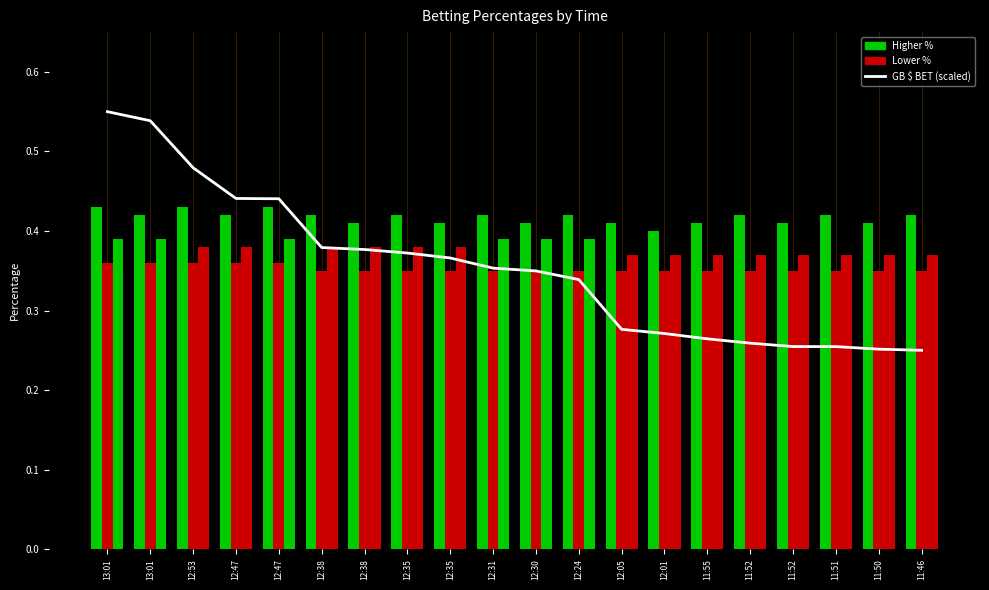

Reading left to right, transcribe all the data shown in this chart.

GB $ BET (scaled): 13:01=0.6	13:01=0.5	12:53=0.5	12:47=0.4	12:47=0.4	12:38=0.4	12:38=0.4	12:35=0.4	12:35=0.4	12:31=0.4	12:30=0.3	12:24=0.3	12:05=0.3	12:01=0.3	11:55=0.3	11:52=0.3	11:52=0.3	11:51=0.3	11:50=0.3	11:46=0.2
CASH%: 13:01=0.4	13:01=0.4	12:53=0.4	12:47=0.4	12:47=0.4	12:38=0.4	12:38=0.4	12:35=0.4	12:35=0.4	12:31=0.4	12:30=0.4	12:24=0.4	12:05=0.4	12:01=0.4	11:55=0.4	11:52=0.4	11:52=0.4	11:51=0.4	11:50=0.4	11:46=0.4
TICKET%: 13:01=0.4	13:01=0.4	12:53=0.4	12:47=0.4	12:47=0.4	12:38=0.3	12:38=0.3	12:35=0.3	12:35=0.3	12:31=0.3	12:30=0.3	12:24=0.3	12:05=0.3	12:01=0.3	11:55=0.3	11:52=0.3	11:52=0.3	11:51=0.3	11:50=0.3	11:46=0.3
PICK%: 13:01=0.4	13:01=0.4	12:53=0.4	12:47=0.4	12:47=0.4	12:38=0.4	12:38=0.4	12:35=0.4	12:35=0.4	12:31=0.4	12:30=0.4	12:24=0.4	12:05=0.4	12:01=0.4	11:55=0.4	11:52=0.4	11:52=0.4	11:51=0.4	11:50=0.4	11:46=0.4